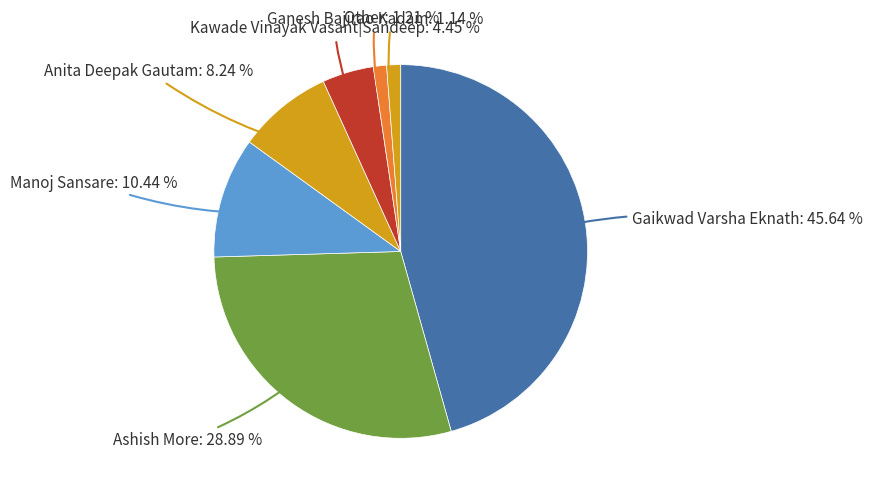

What is the largest slice in the pie chart?

Gaikwad Varsha Eknath